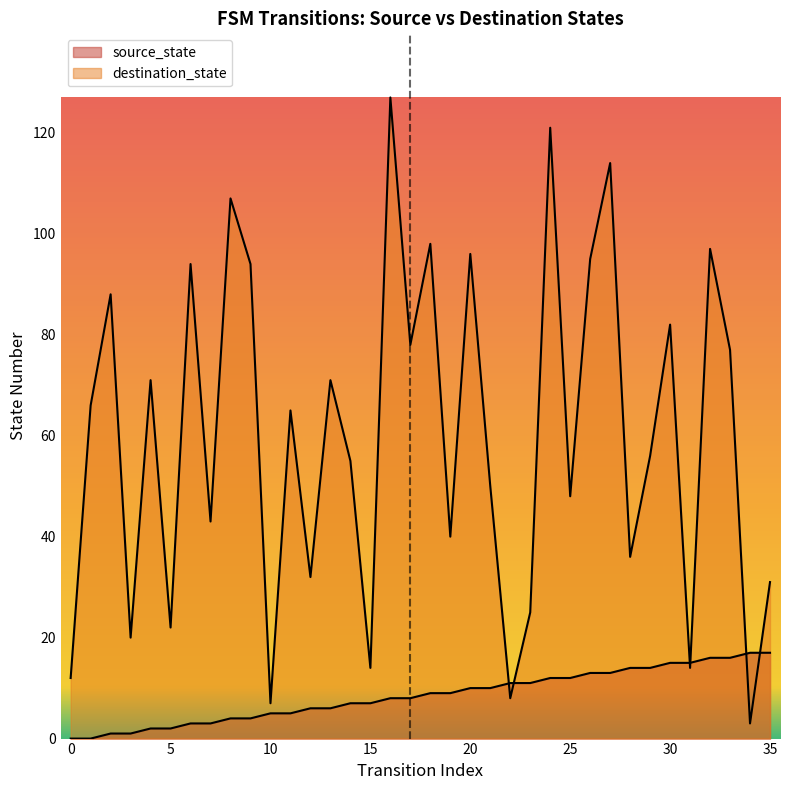

The value of source_state at 18 is 9. True or false?

True